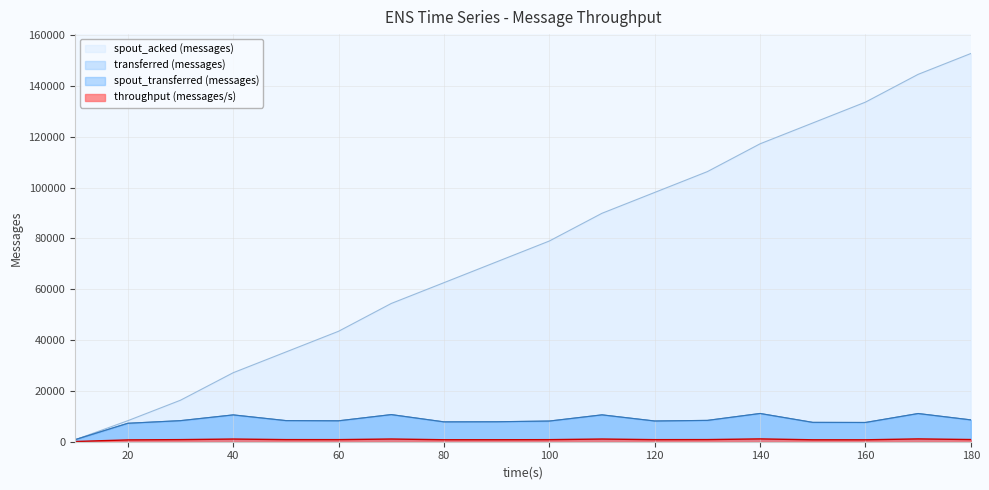

True or false: spout_transferred (messages) has more than 1 interior local peaks.

True